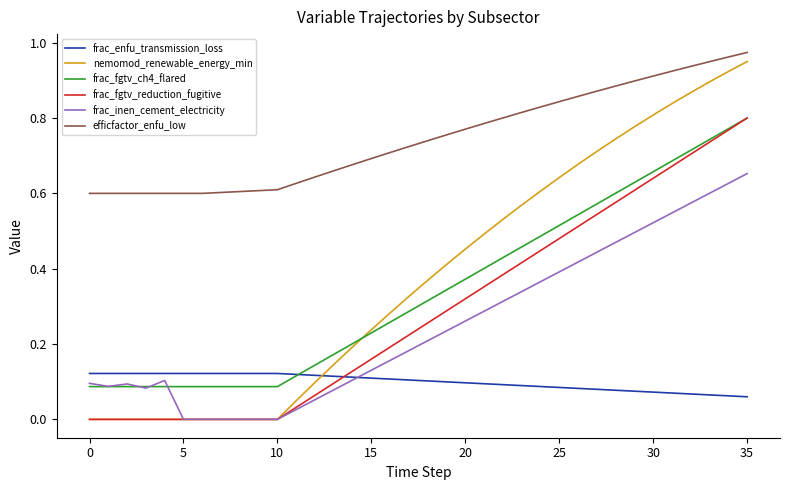

True or false: frac_fgtv_reduction_fugitive and efficfactor_enfu_low intersect in this chart.

False